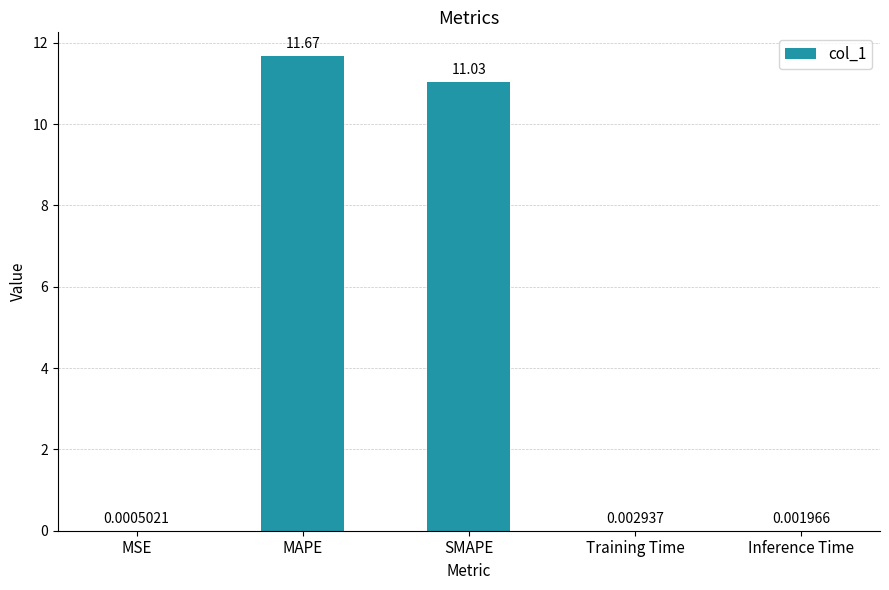

What is the change in value from SMAPE to Training Time?

-11.0